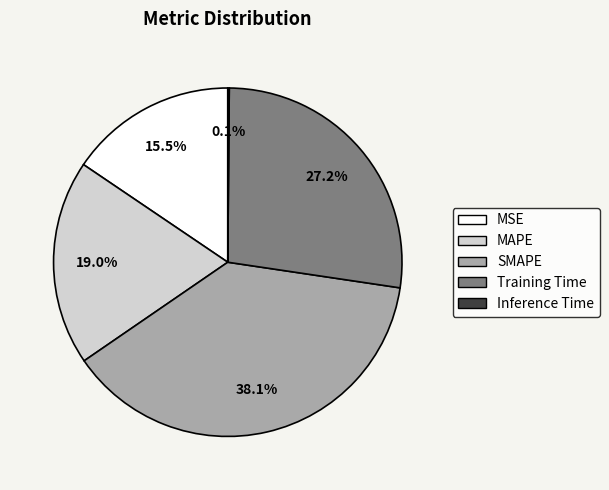

Between MSE and MAPE, which is larger?

MAPE